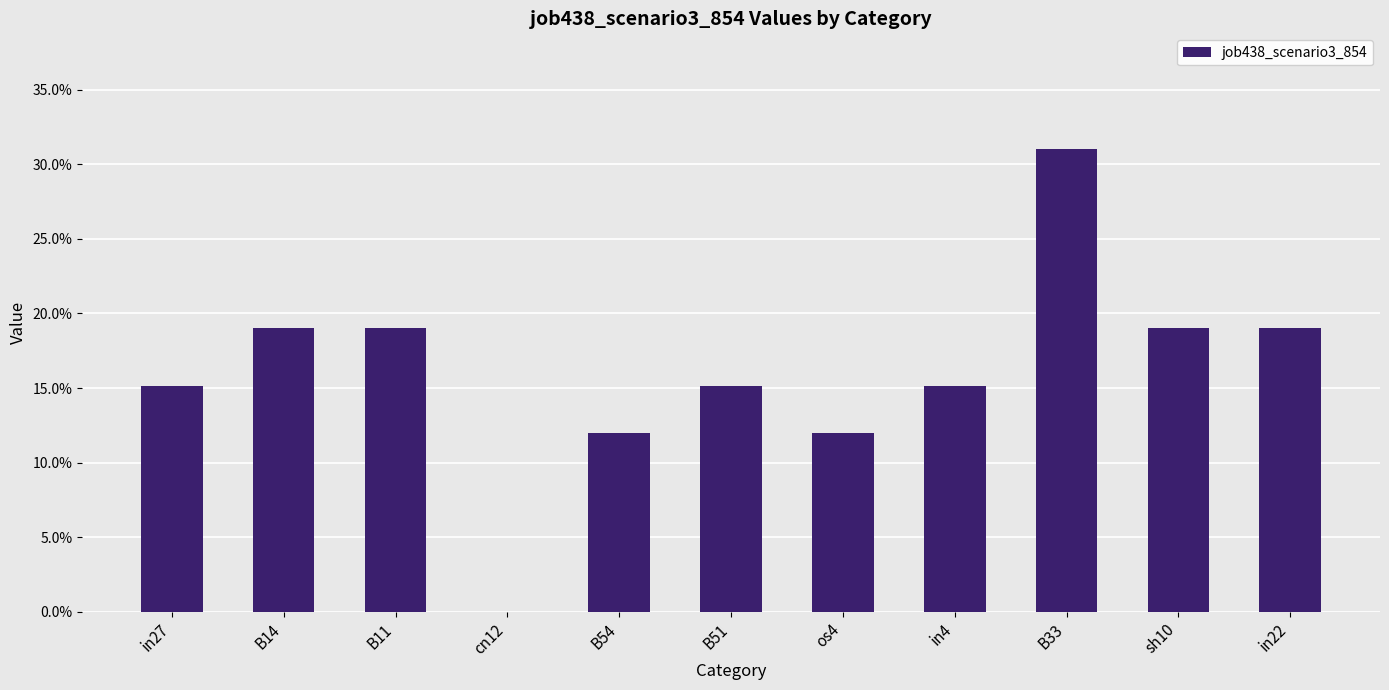

What is the label of the 10th bar from the left?

sh10